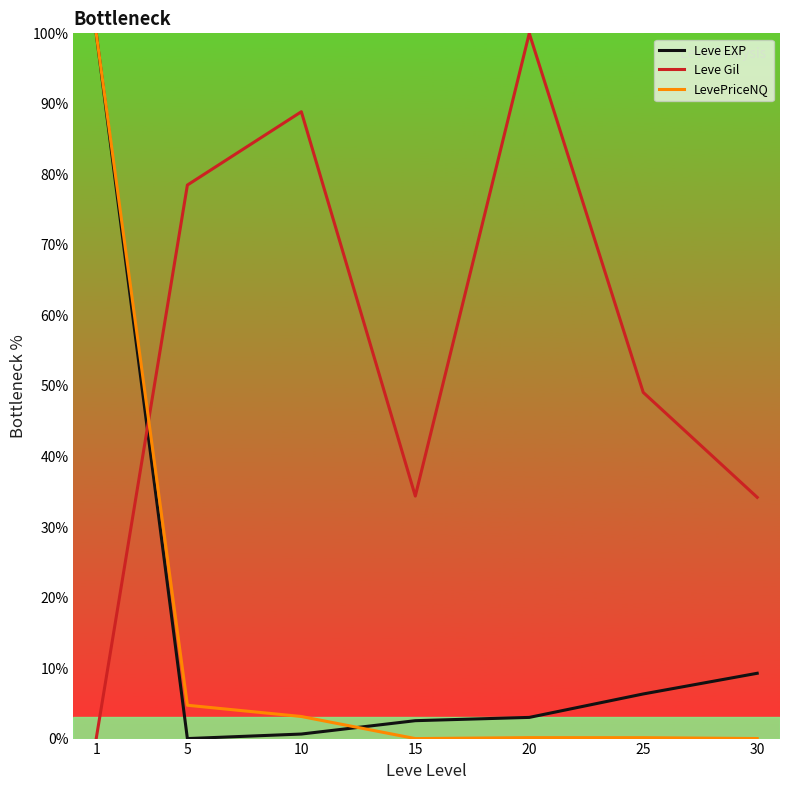

How many lines are shown in the chart?

3